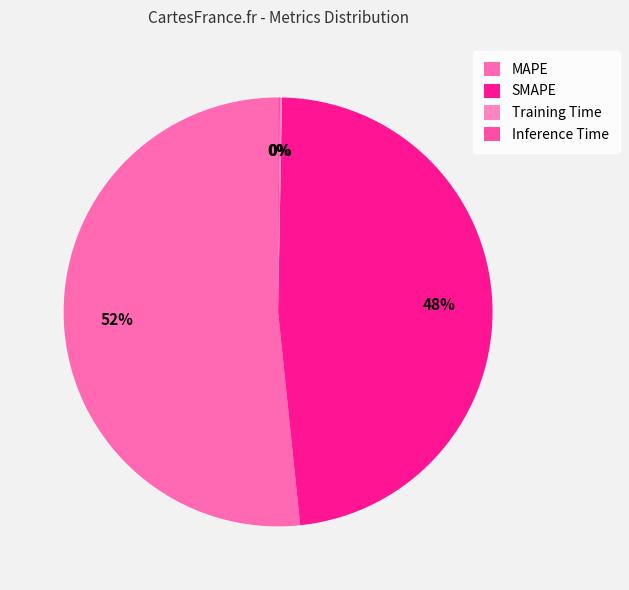

True or false: Training Time accounts for 1% of the total.

False